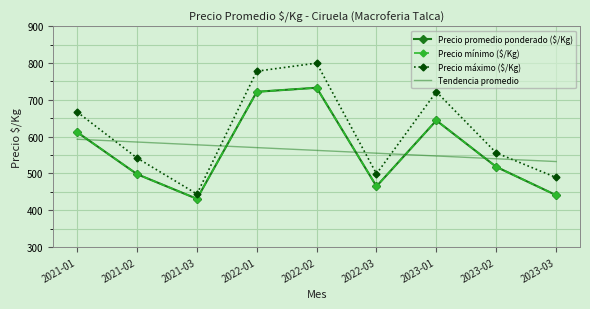

What position from the right is 2023-02?

2